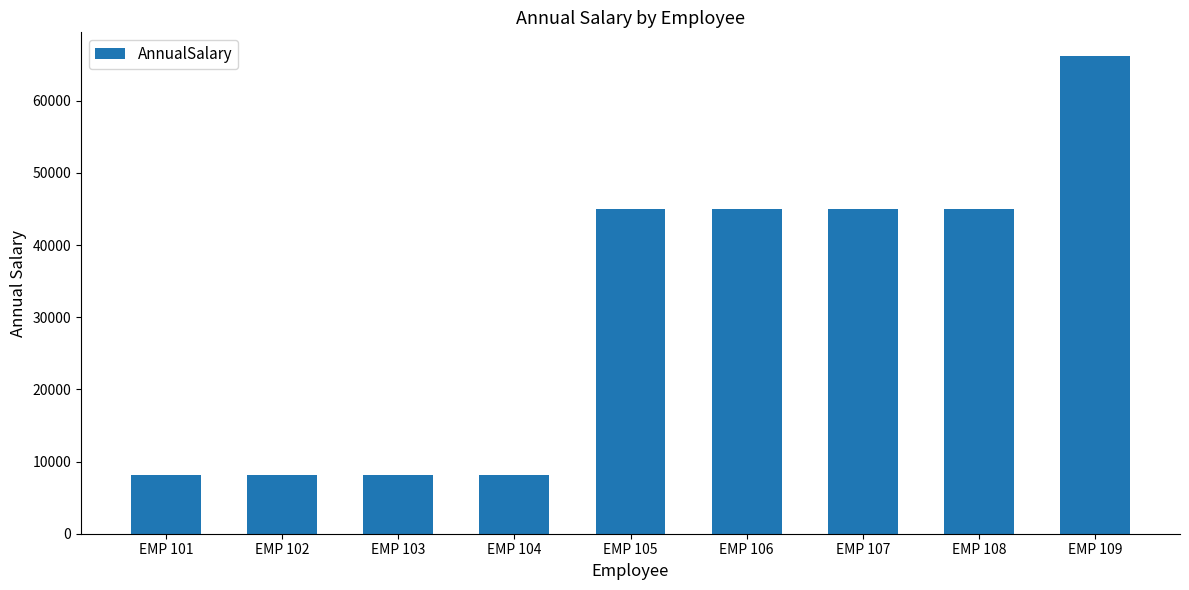

How many bars are there in total?

9